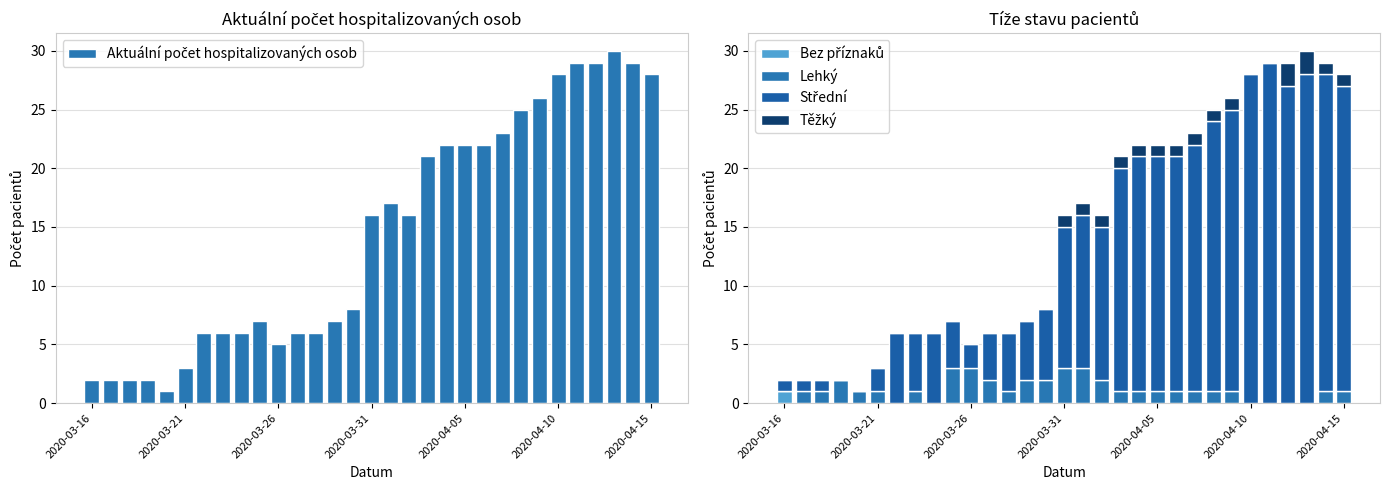

Rank the series by their maximum value, from highest to lowest.

Aktuální počet hospitalizovaných osob, Střední, Lehký, Těžký, Bez příznaků